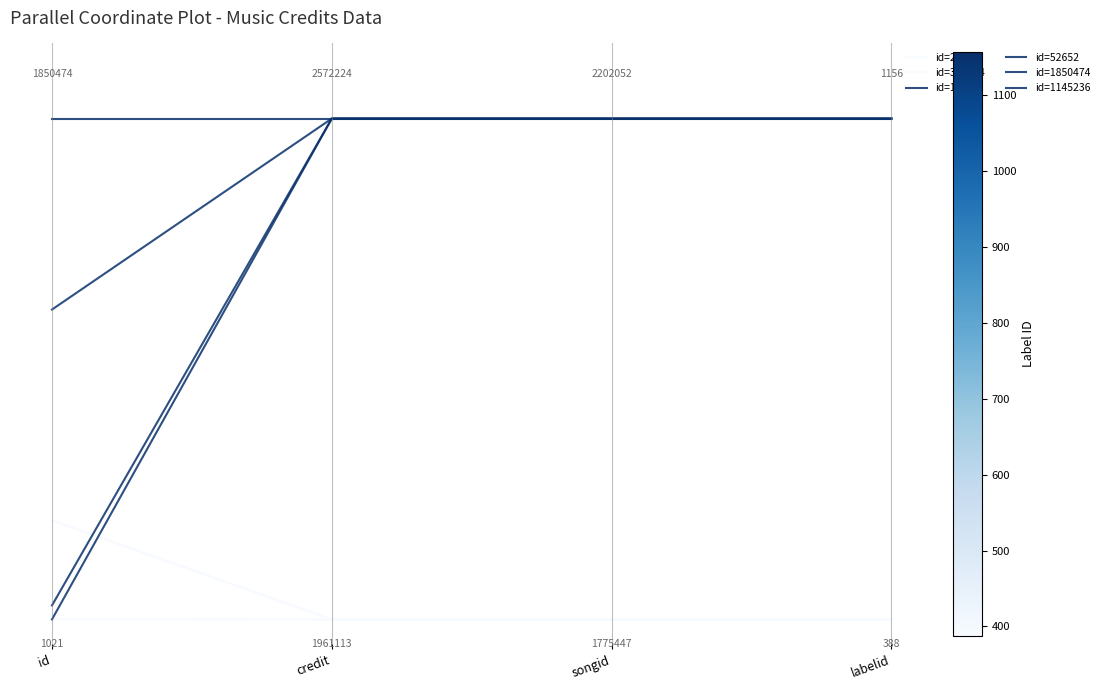

What are all the series names shown in the legend?

id=2327, id=366654, id=1021, id=52652, id=1850474, id=1145236